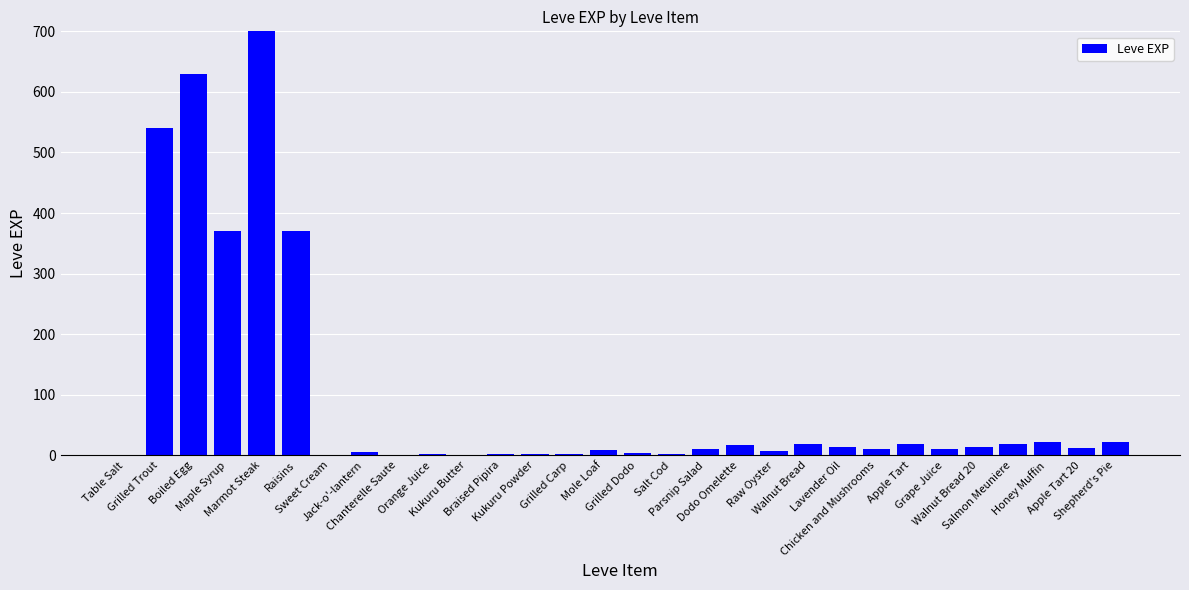

What is the smallest value displayed?

1